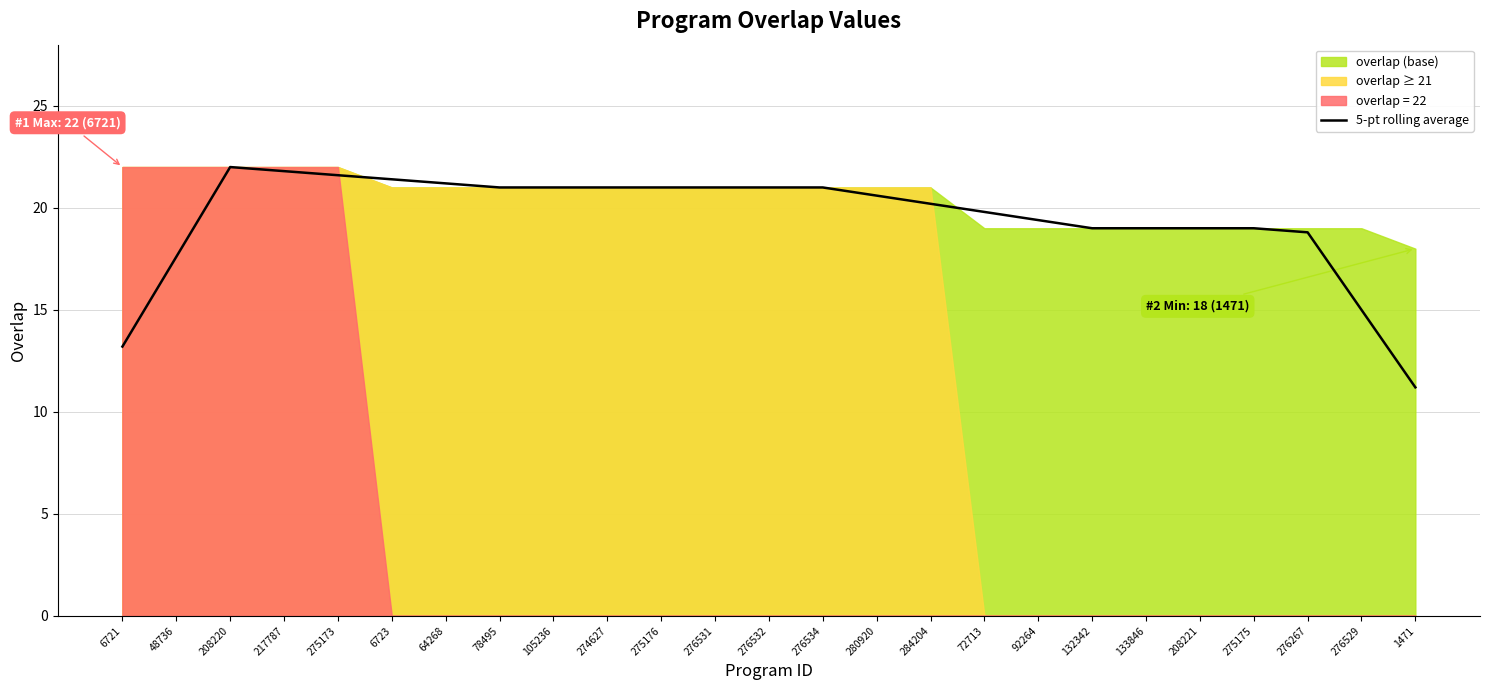

Is it true that 5-pt rolling average equals 21.0 at 276534?

True